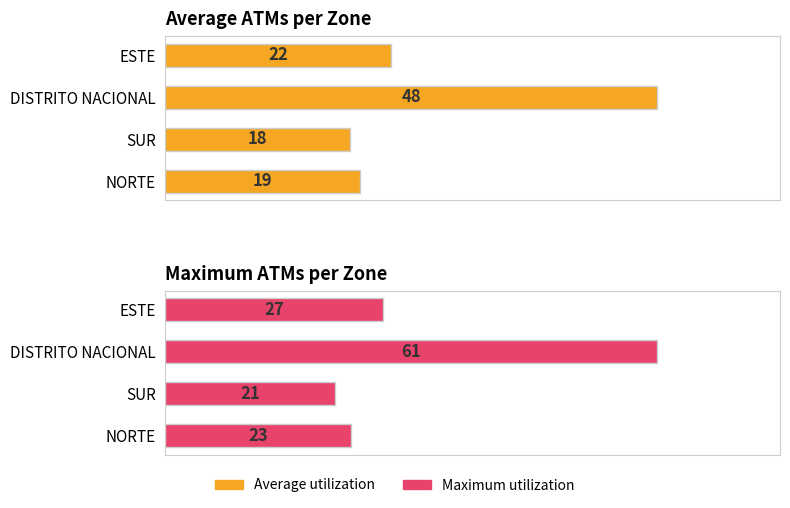

What is the value of the Maximum utilization bar at the 2nd from the left?

61